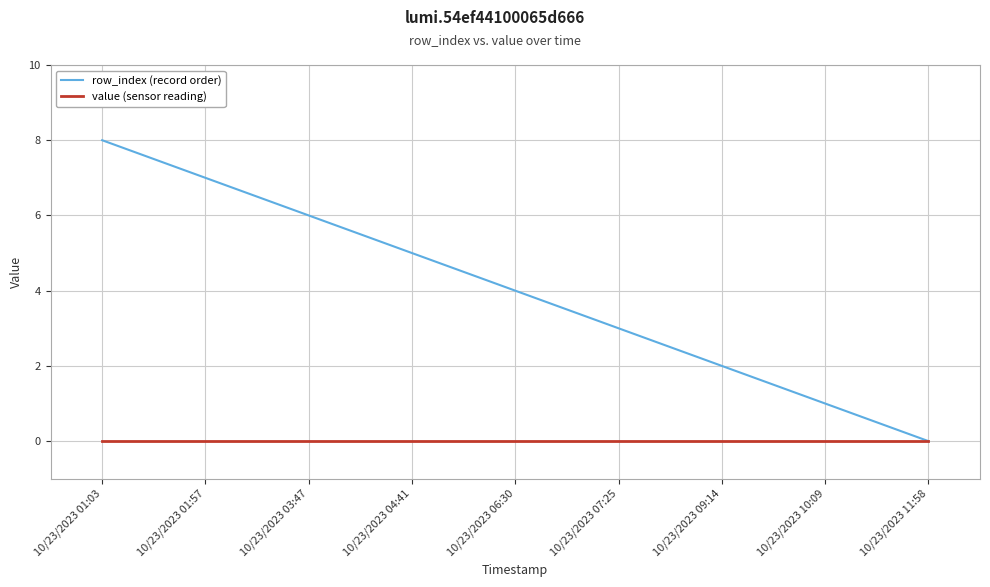

Read the row_index (record order) value at 10/23/2023 04:41.

5